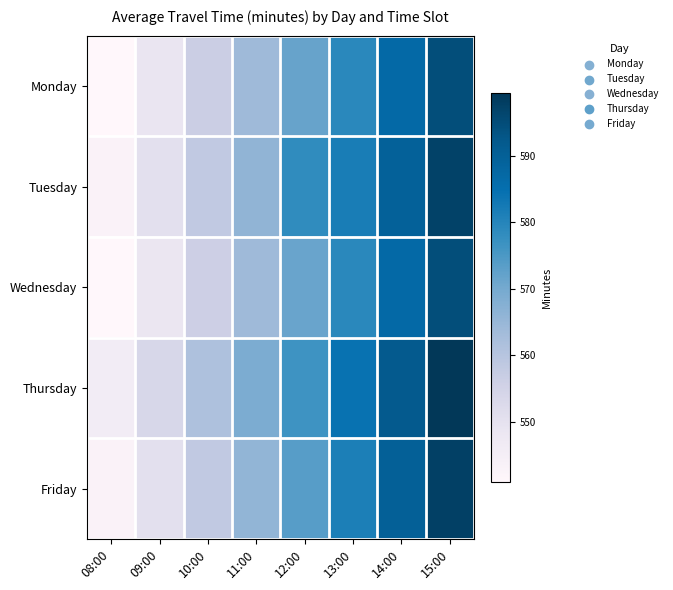

Between 08:00 and 11:00, which is larger?

11:00